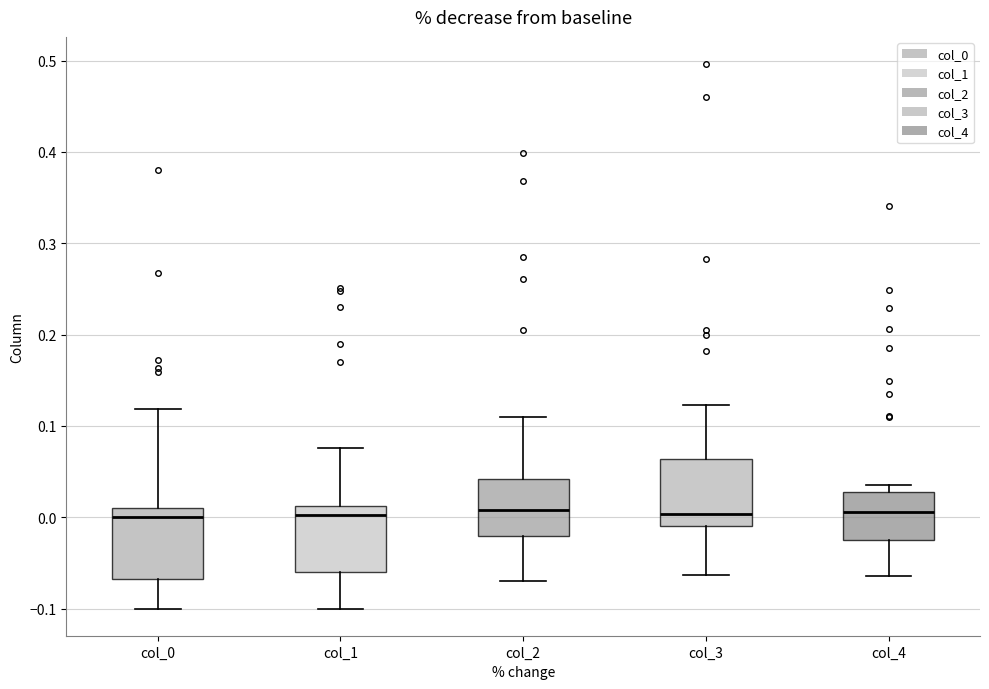

Where does the median line of the box for col_2 sit on the y-axis? The values are not printed on the chart, so give them approximately, as read against the axis.

0.01